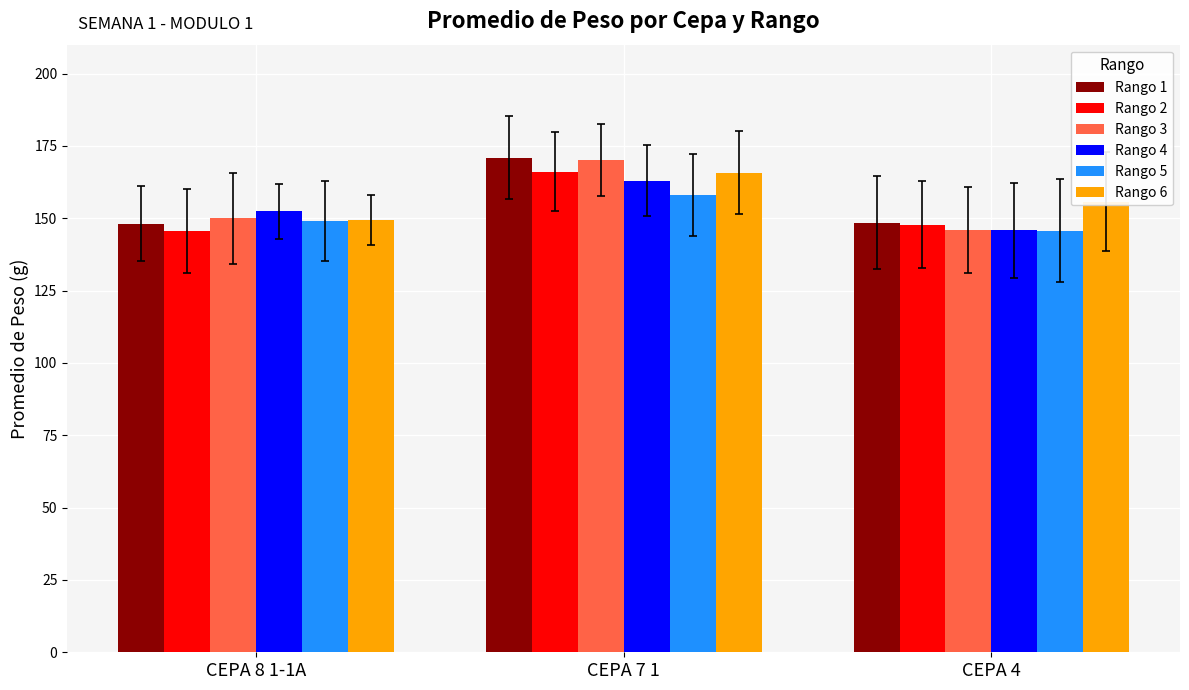

How many values in the Rango 6 series exceed 155?

2